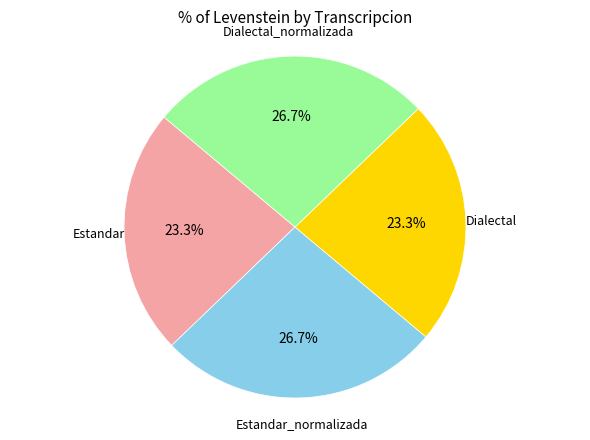

Is there any slice that represents more than half of the pie?

No